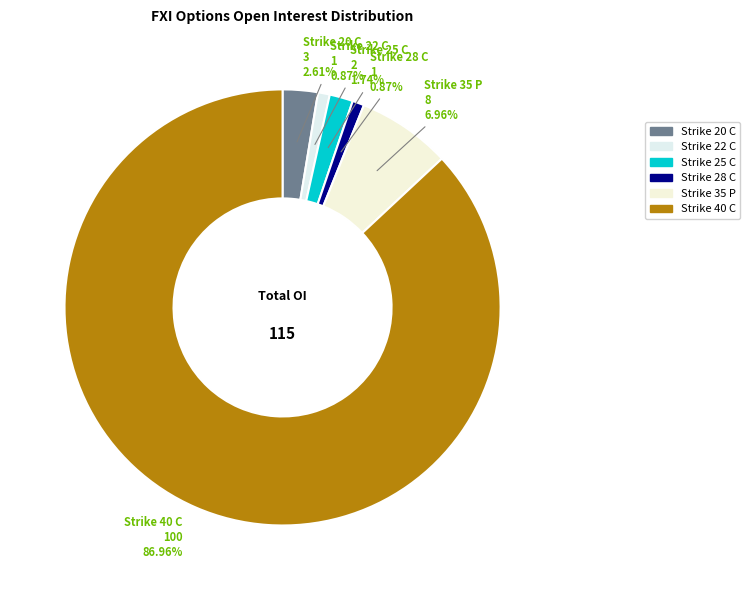

What is the ratio of the value at Strike 35 P to the value at Strike 40 C?

0.1